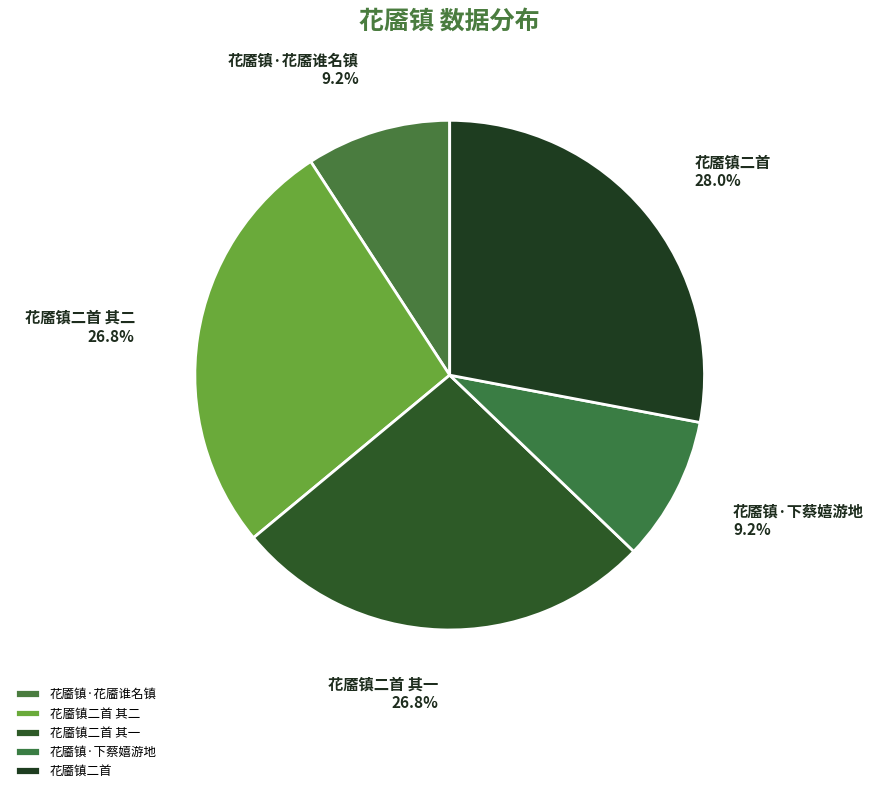

To the nearest percent, what is the combined percentage of 花靥镇二首 其二 and 花靥镇二首 其一?

54%